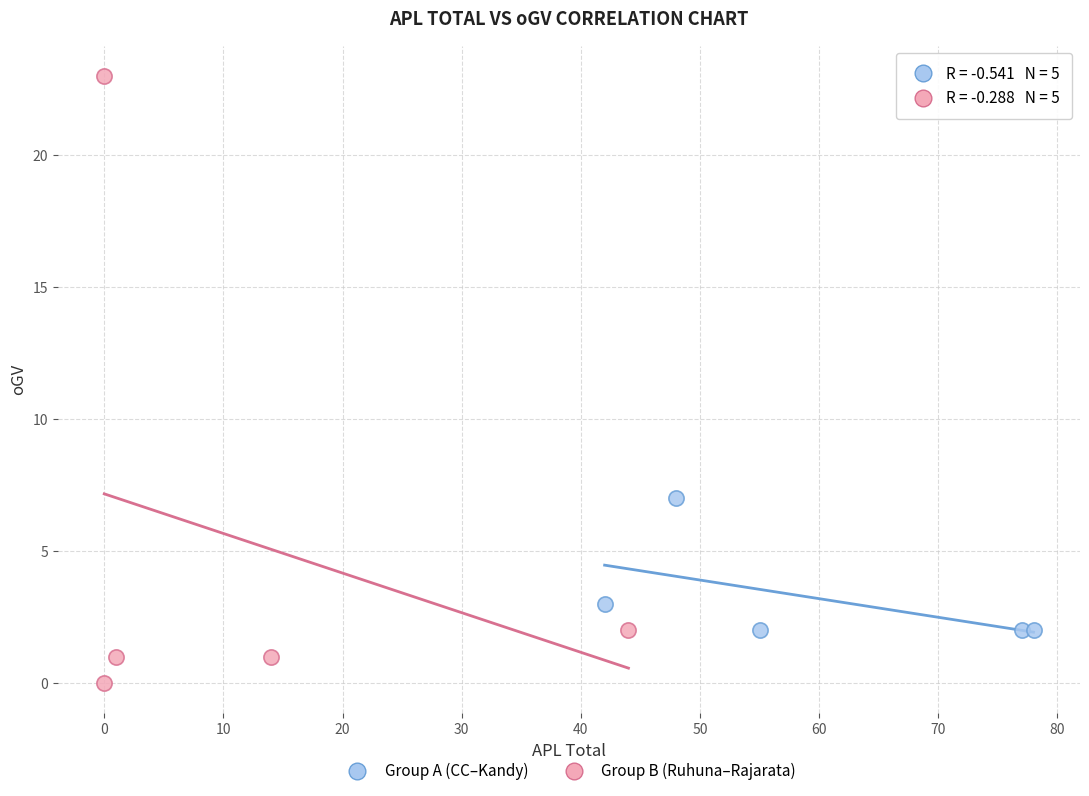

Which series has the widest spread of Y values?

Group B (Ruhuna–Rajarata)